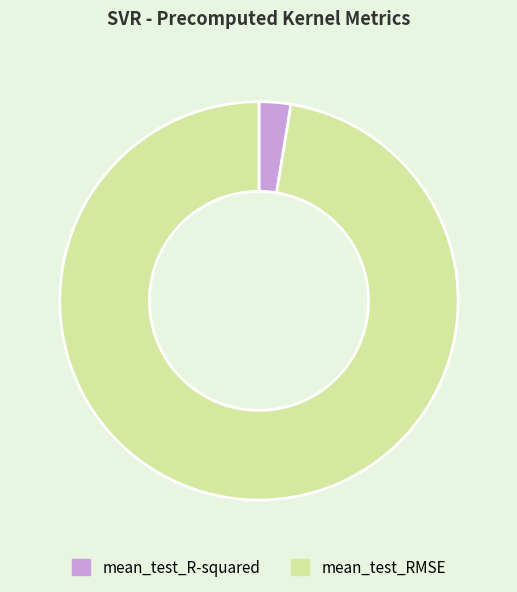

Which category has the smallest portion of the pie?

mean_test_R-squared